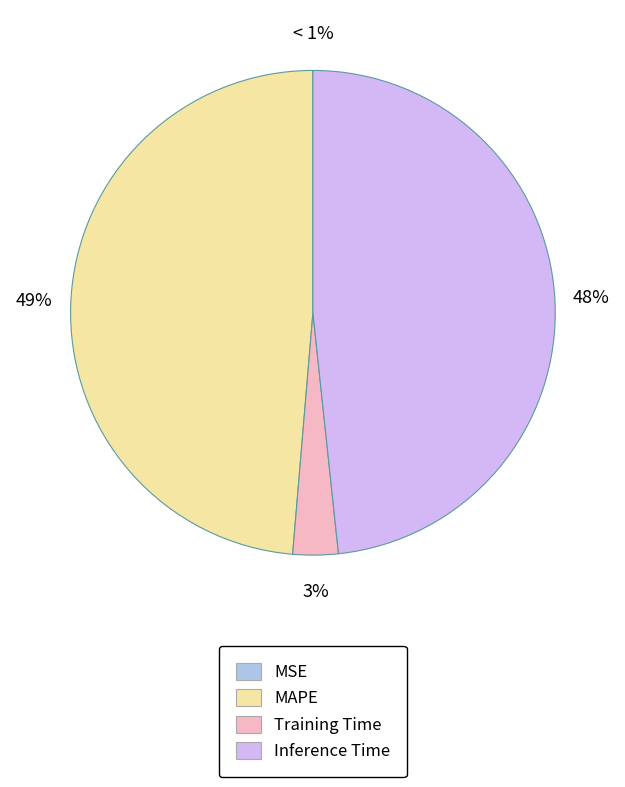

Does any single category account for the majority?

No